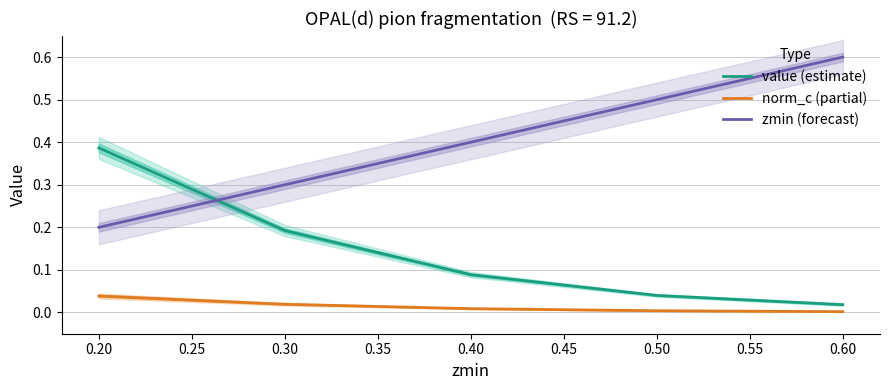

What is the greatest value displayed?

0.6